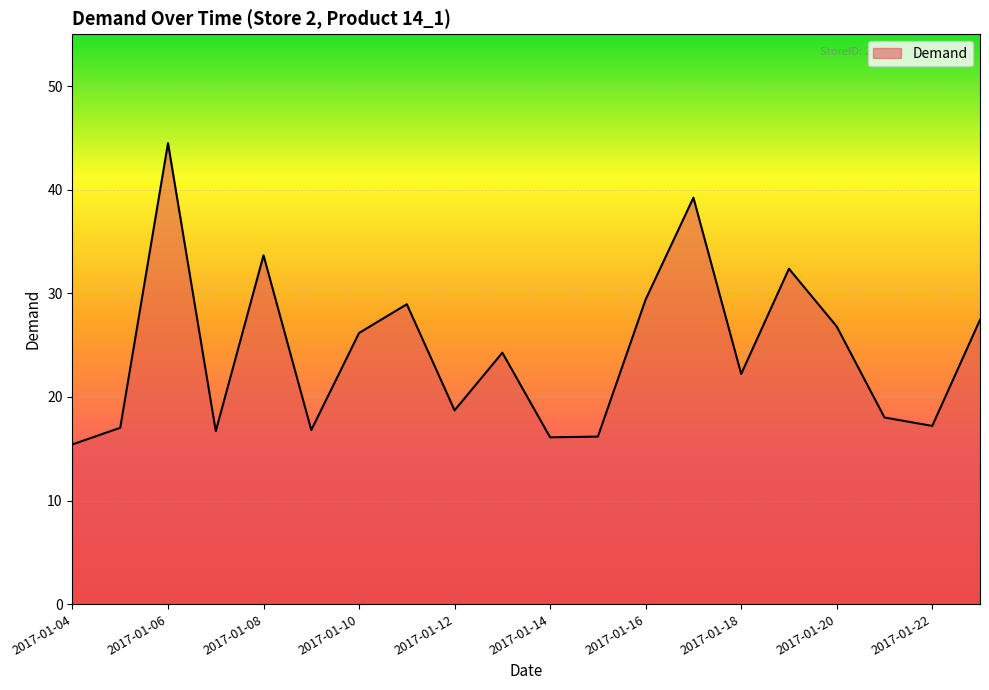

What is the greatest value displayed?

44.5